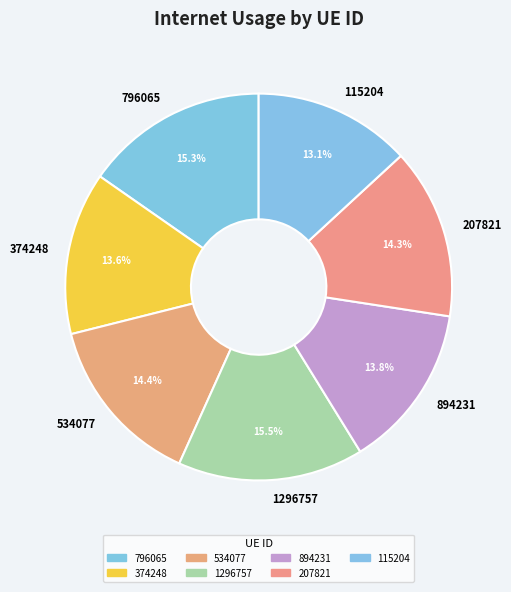

Count the number of slices in the pie.

7